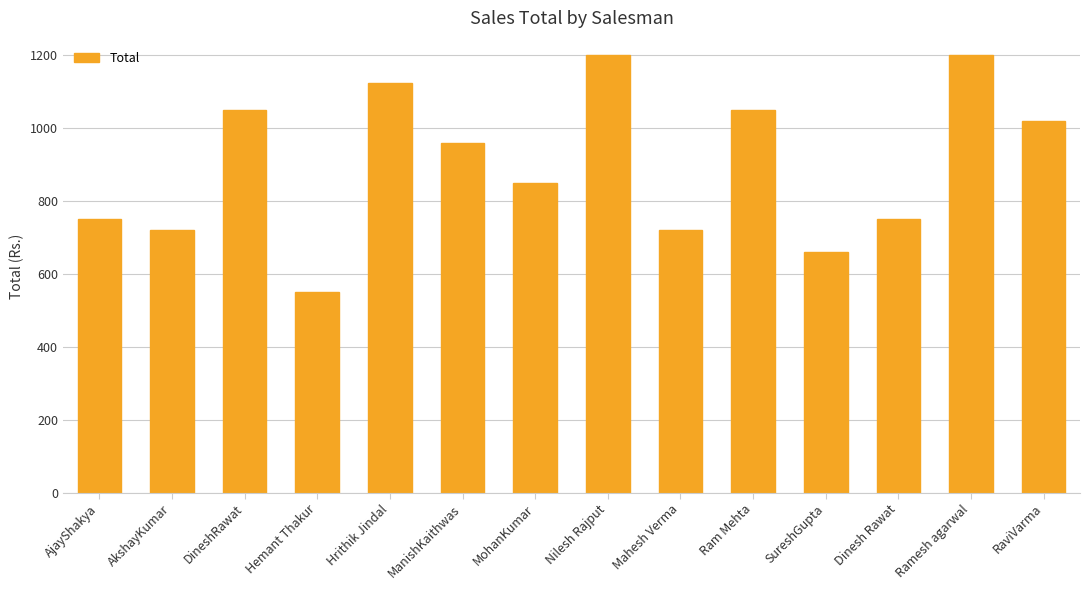

What is the difference between the values at SureshGupta and Ram Mehta?

390